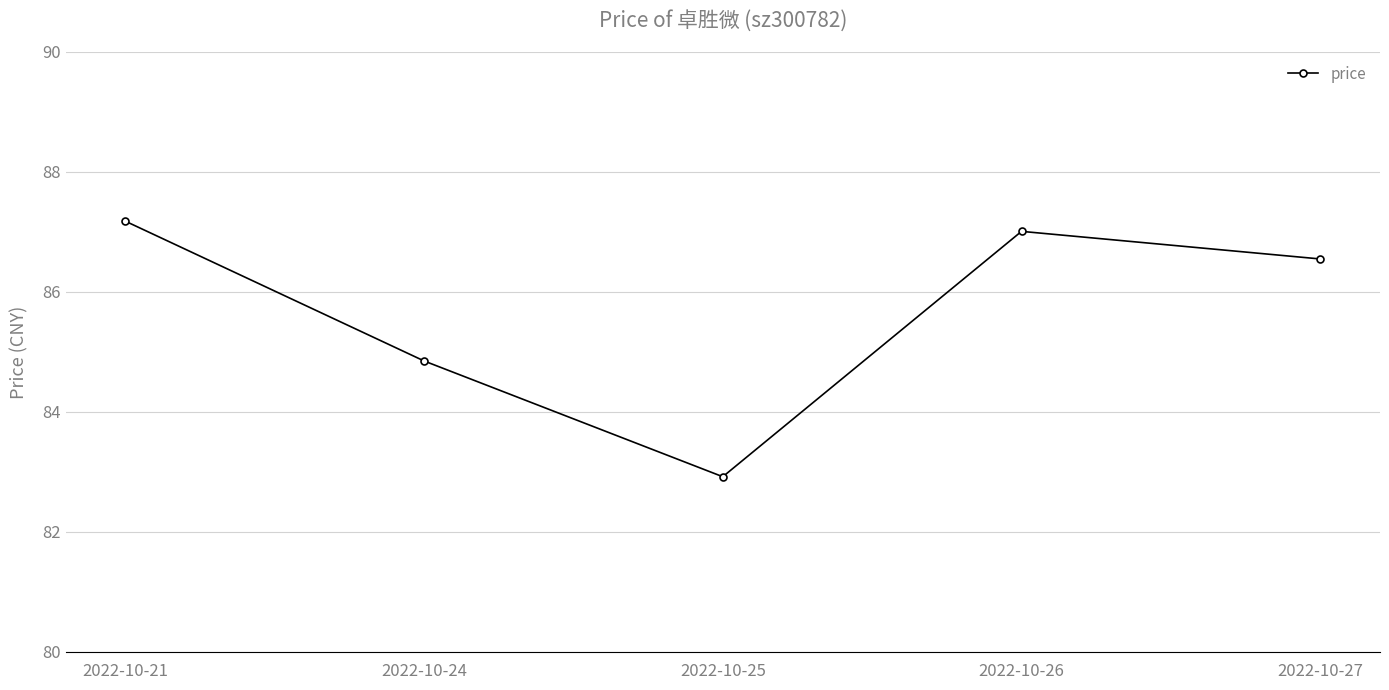

Which category has the lowest value across all series?

2022-10-25